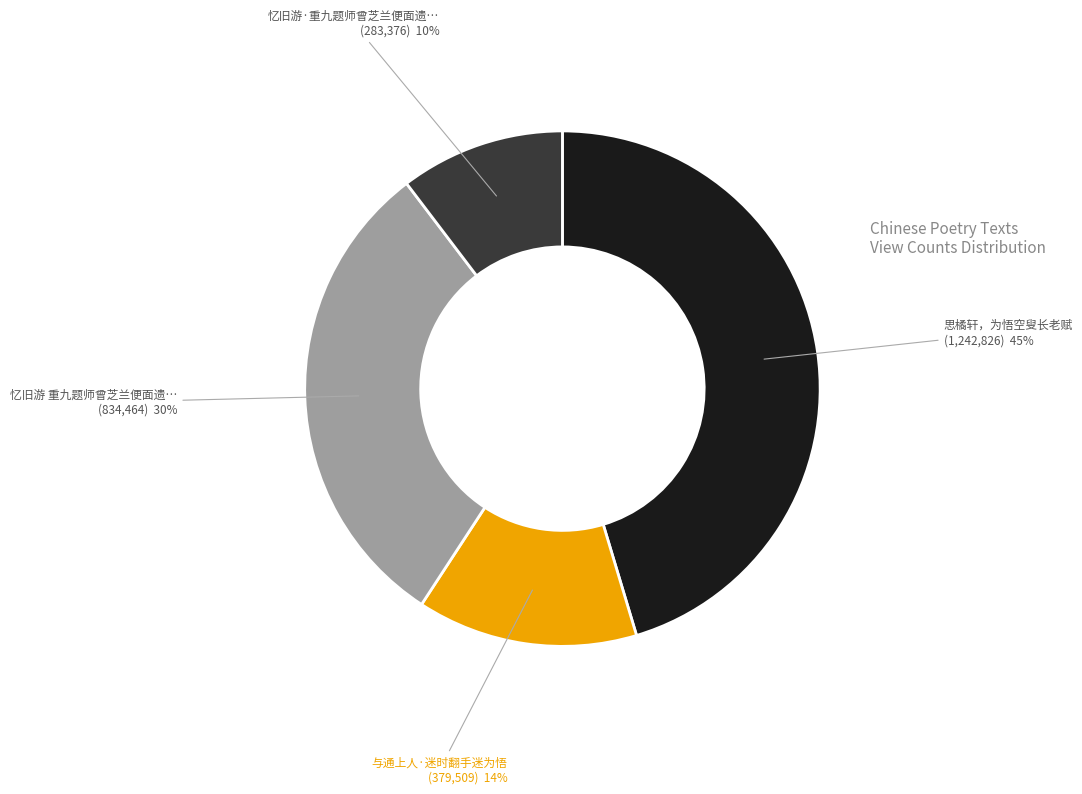

Does any single category account for the majority?

No